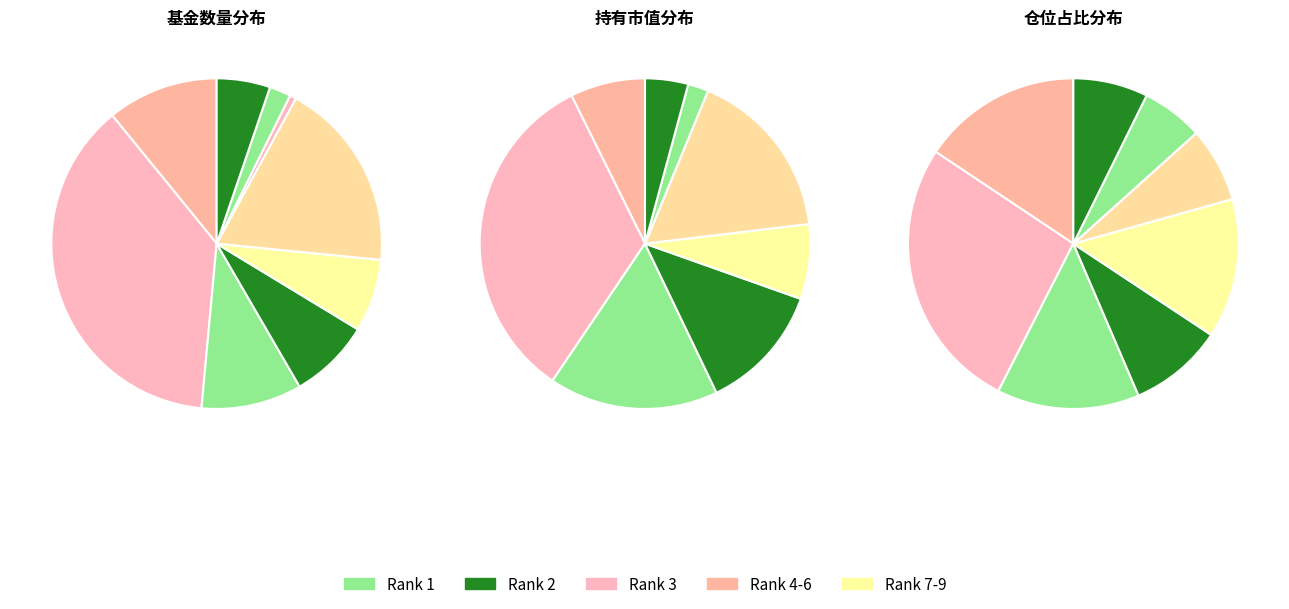

How many slices are in this pie chart?

9